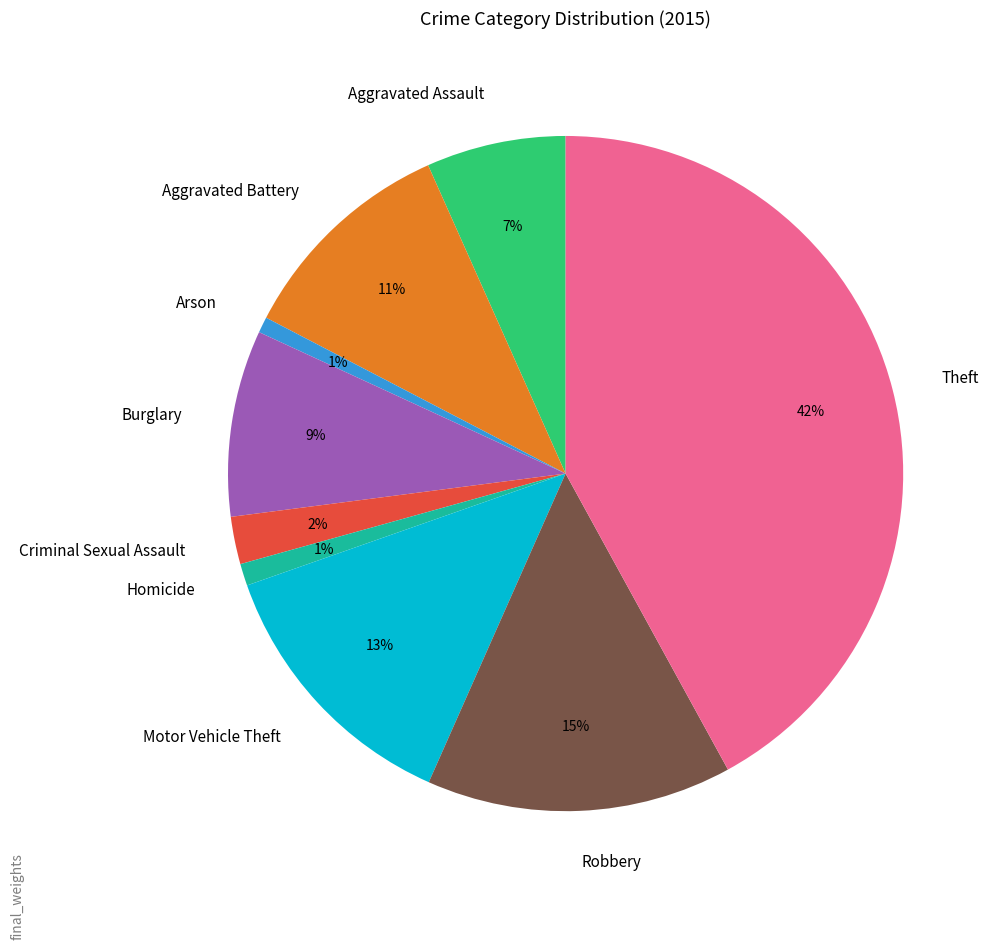

Is the sum of Criminal Sexual Assault and Arson greater than half?

No